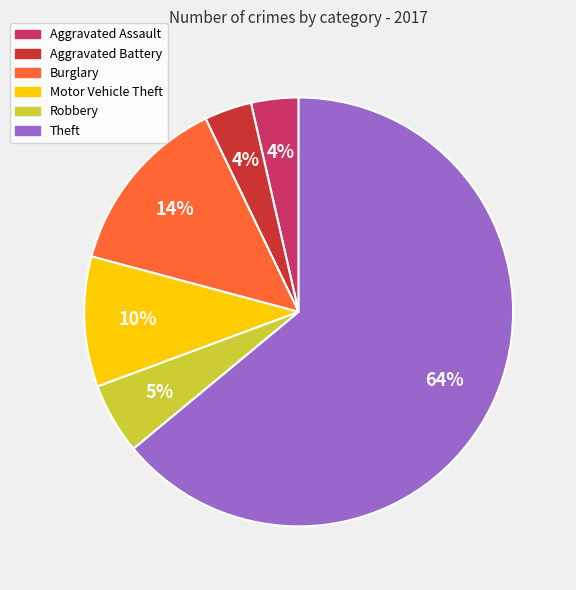

What percentage is the Robbery slice, to the nearest percent?

5%